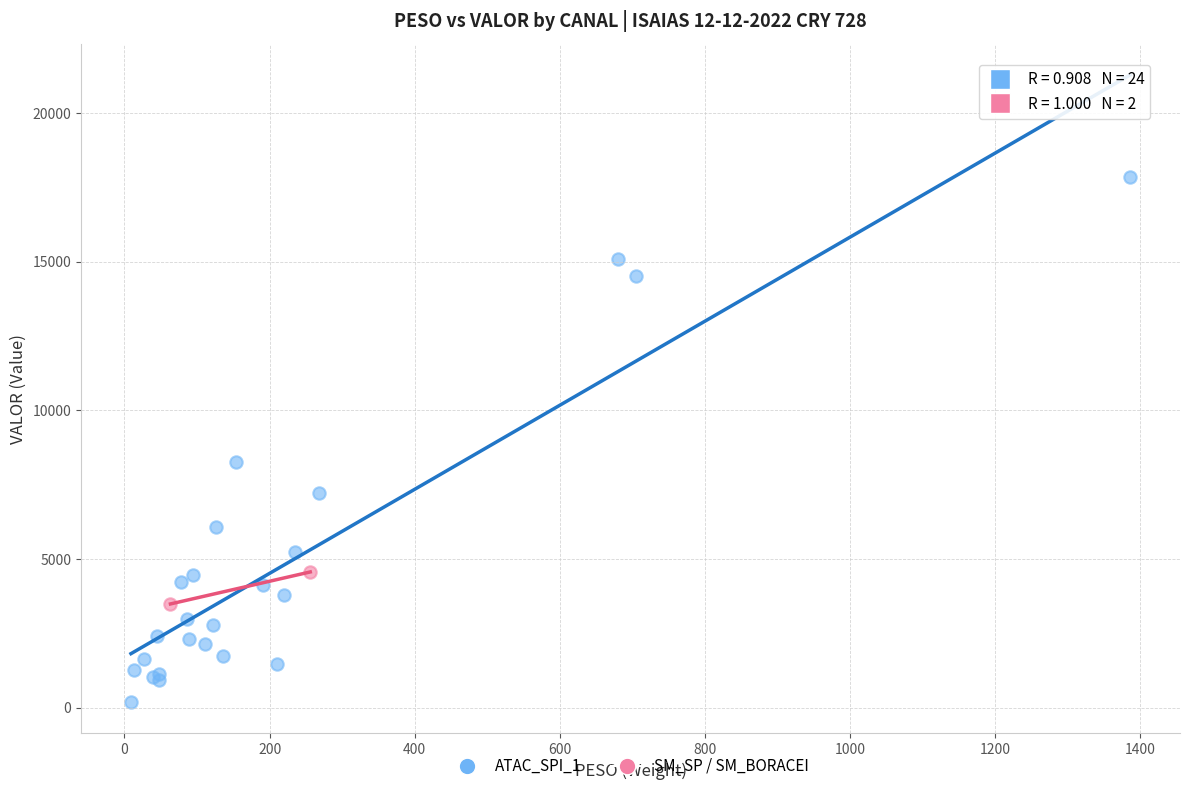

What are all the series names shown in the legend?

ATAC_SPI_1, SM_SP / SM_BORACEI